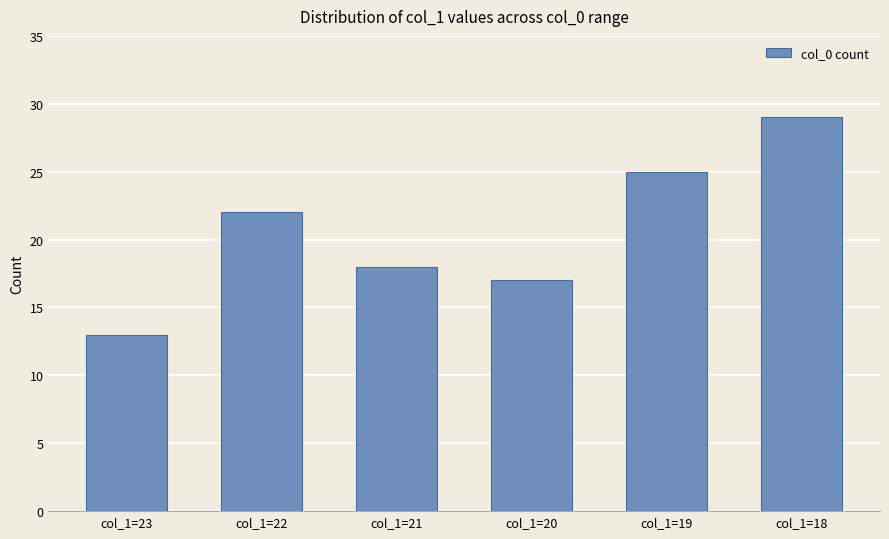

Are the bars horizontal?

No